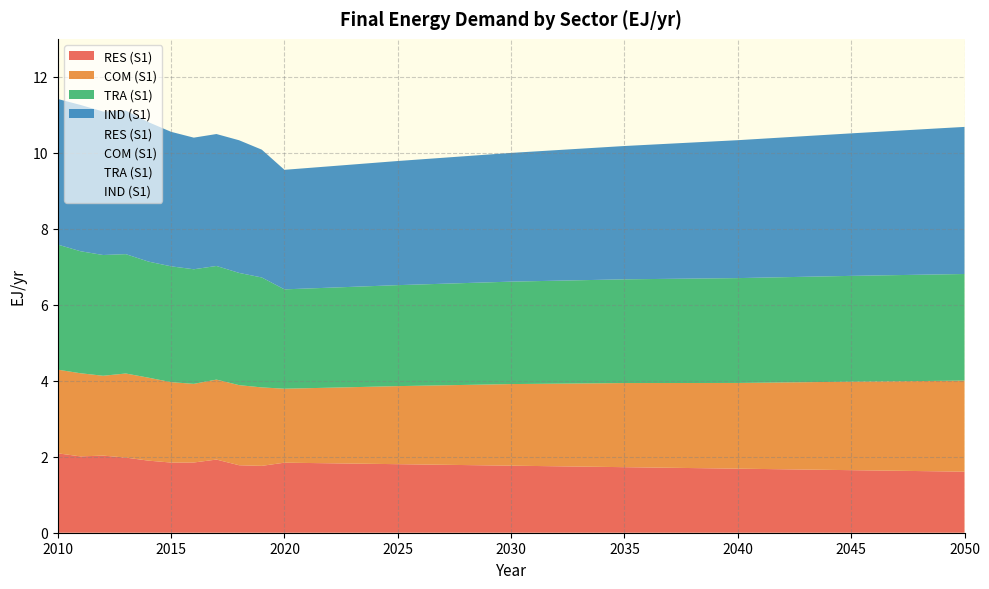

At which label is IND (S1) closest to 3?

2020